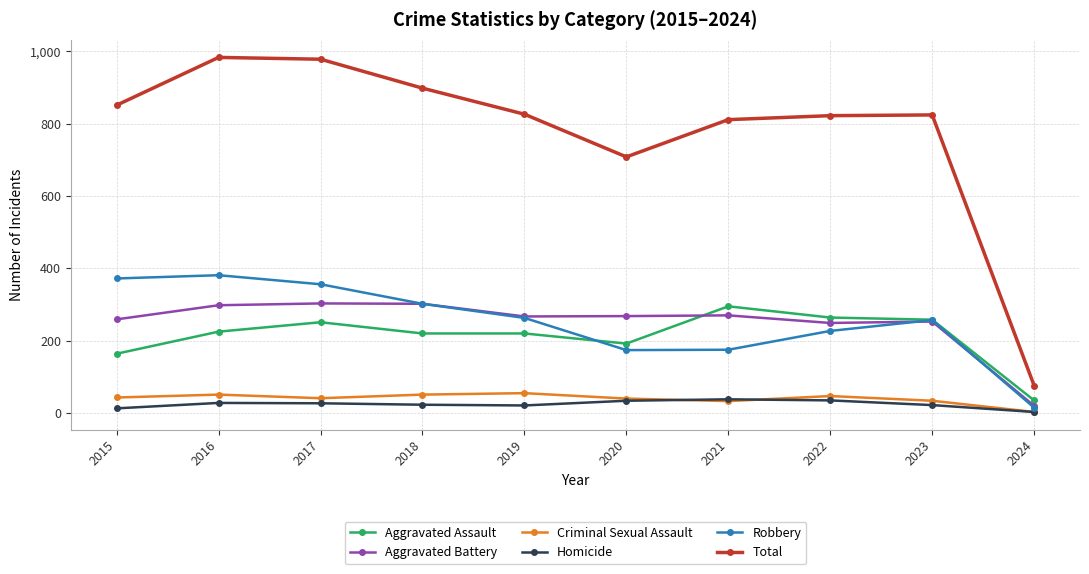

True or false: Total and Homicide cross at least once.

False